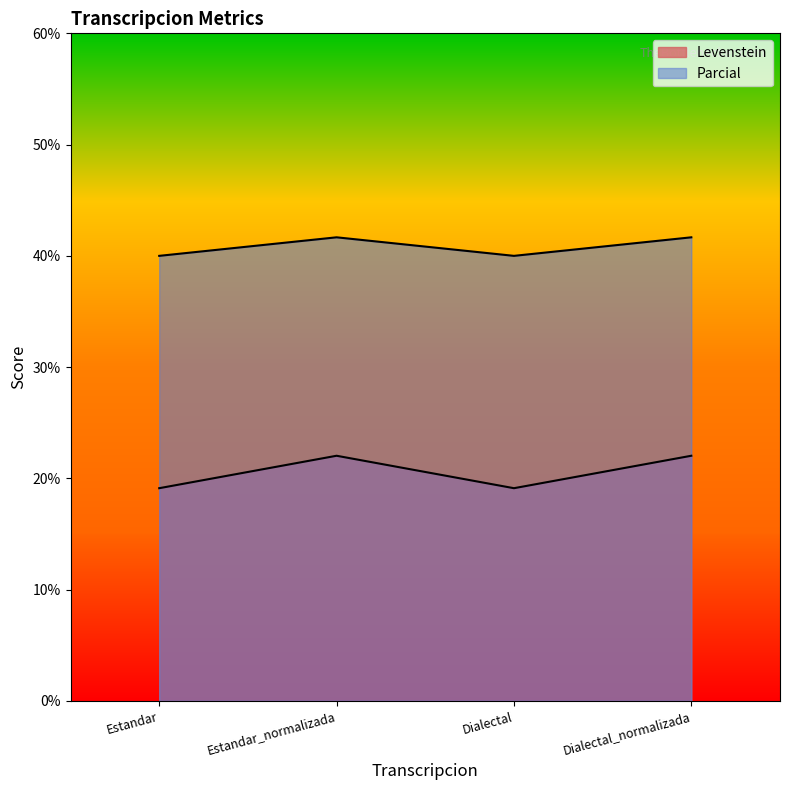

Count the number of categories in the chart.

4